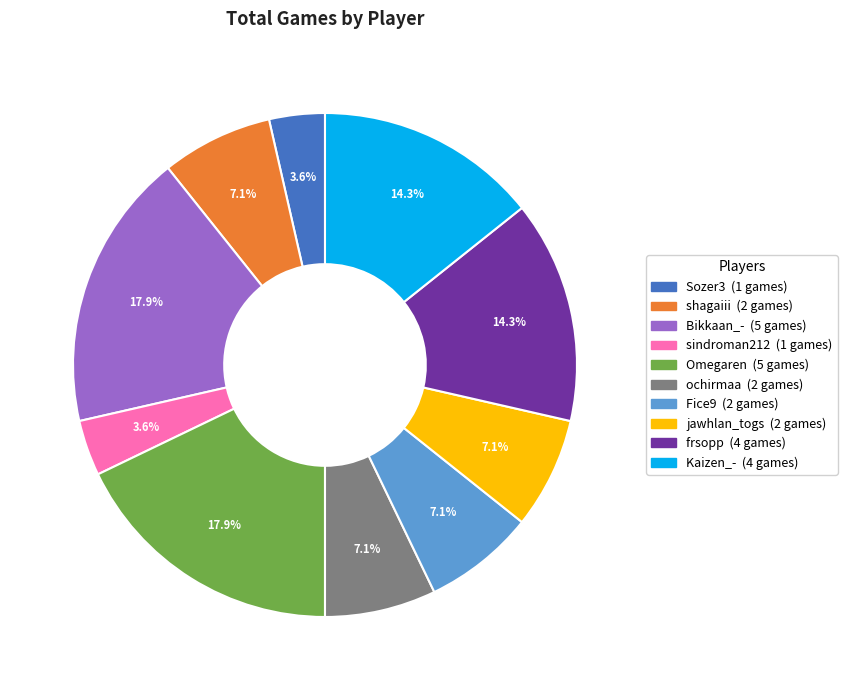

Is there a majority slice in this chart?

No